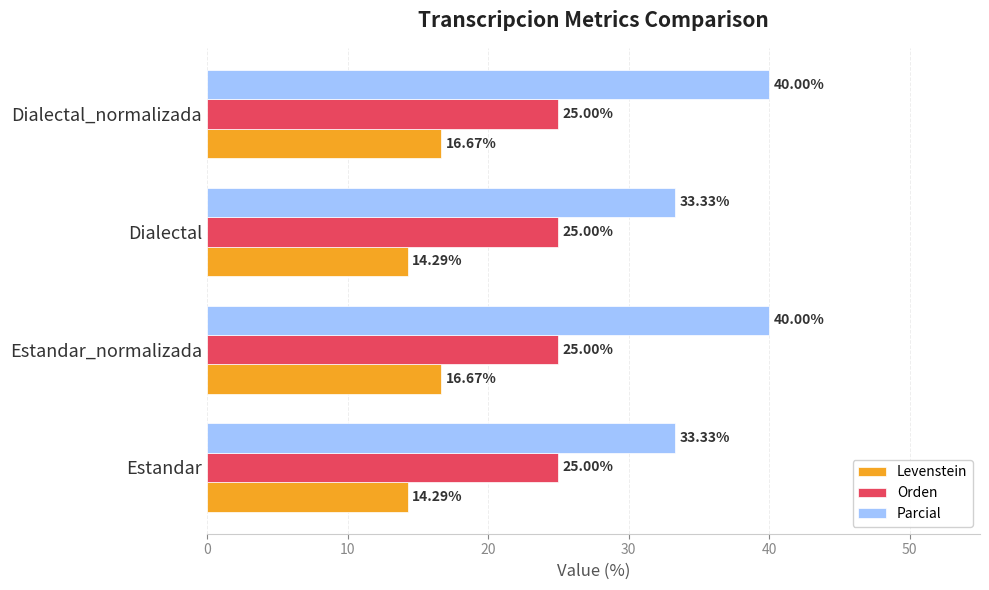

At how many categories does at least one series exceed 27?

4